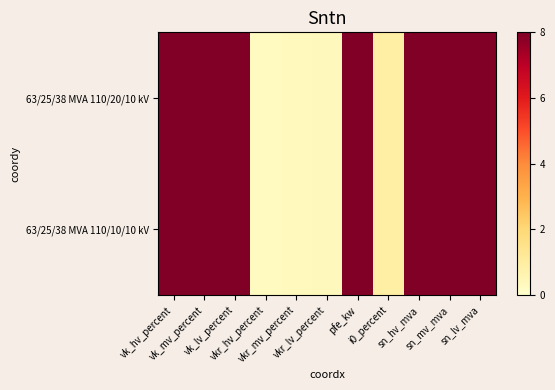

Which category has the lowest value across all series?

vkr_hv_percent